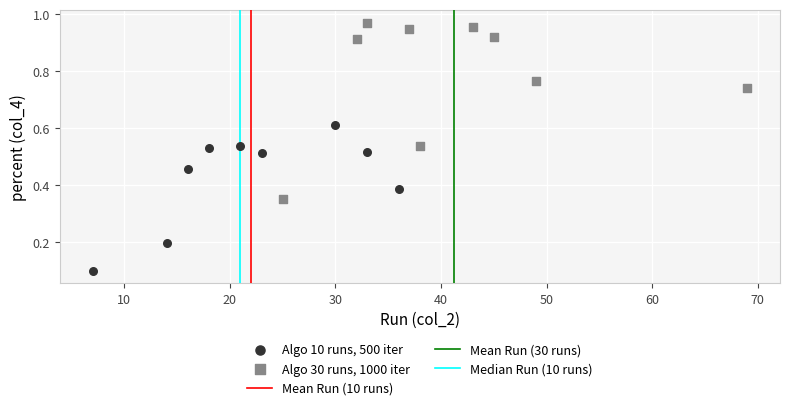

Which series contains the lowest Y value?

Algo 10 runs, 500 iter